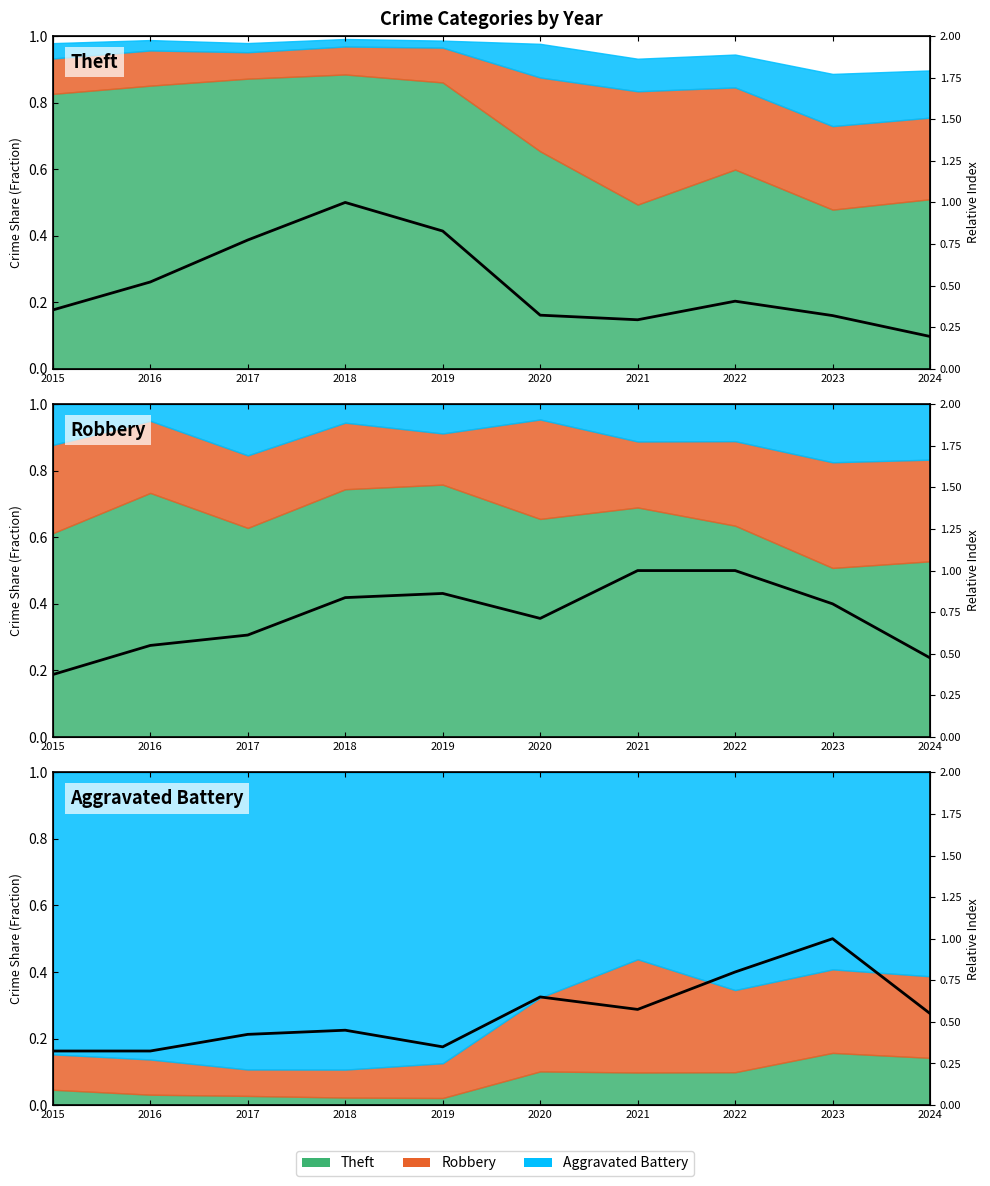

How many interior local valleys does the Aggravated Battery series have?

2